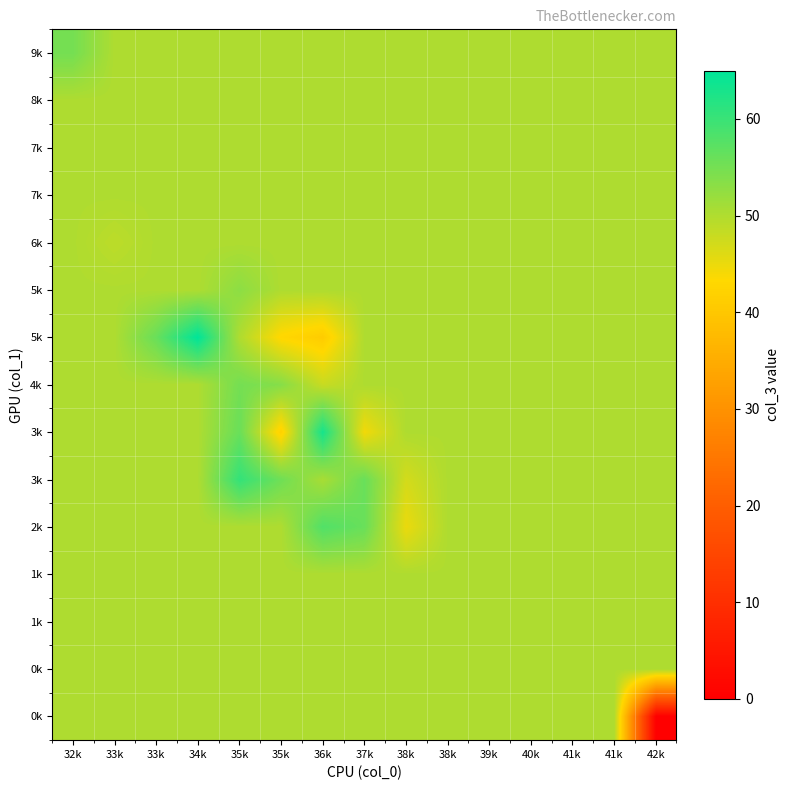

At how many categories does at least one series exceed 31?

15